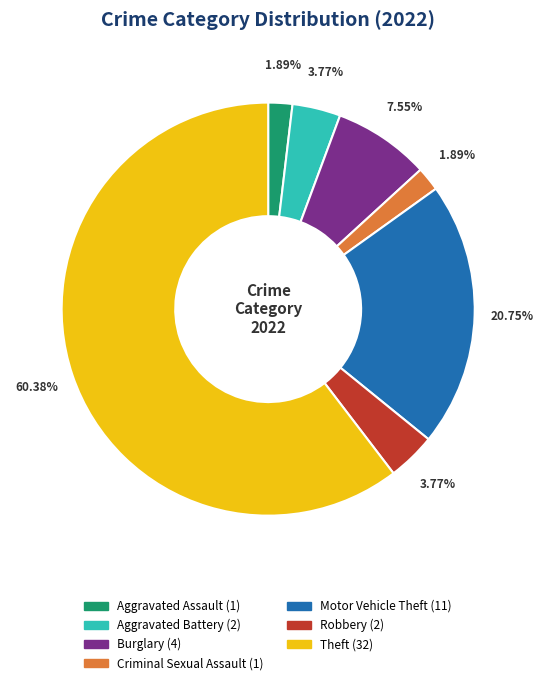

Does Theft represent more than half of the total?

Yes